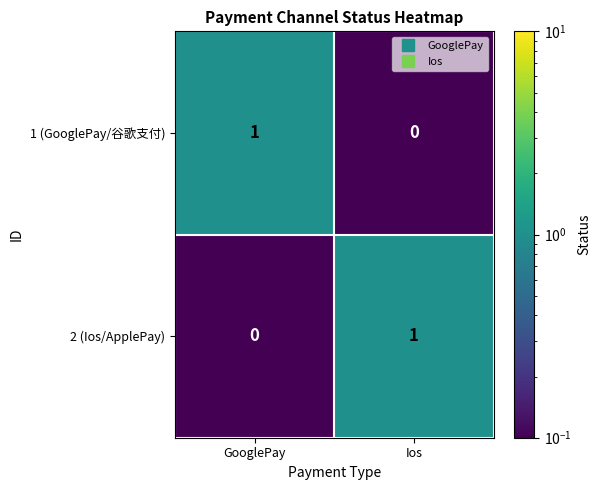

Is it true that 2 (Ios/ApplePay) equals 0 at GooglePay?

True